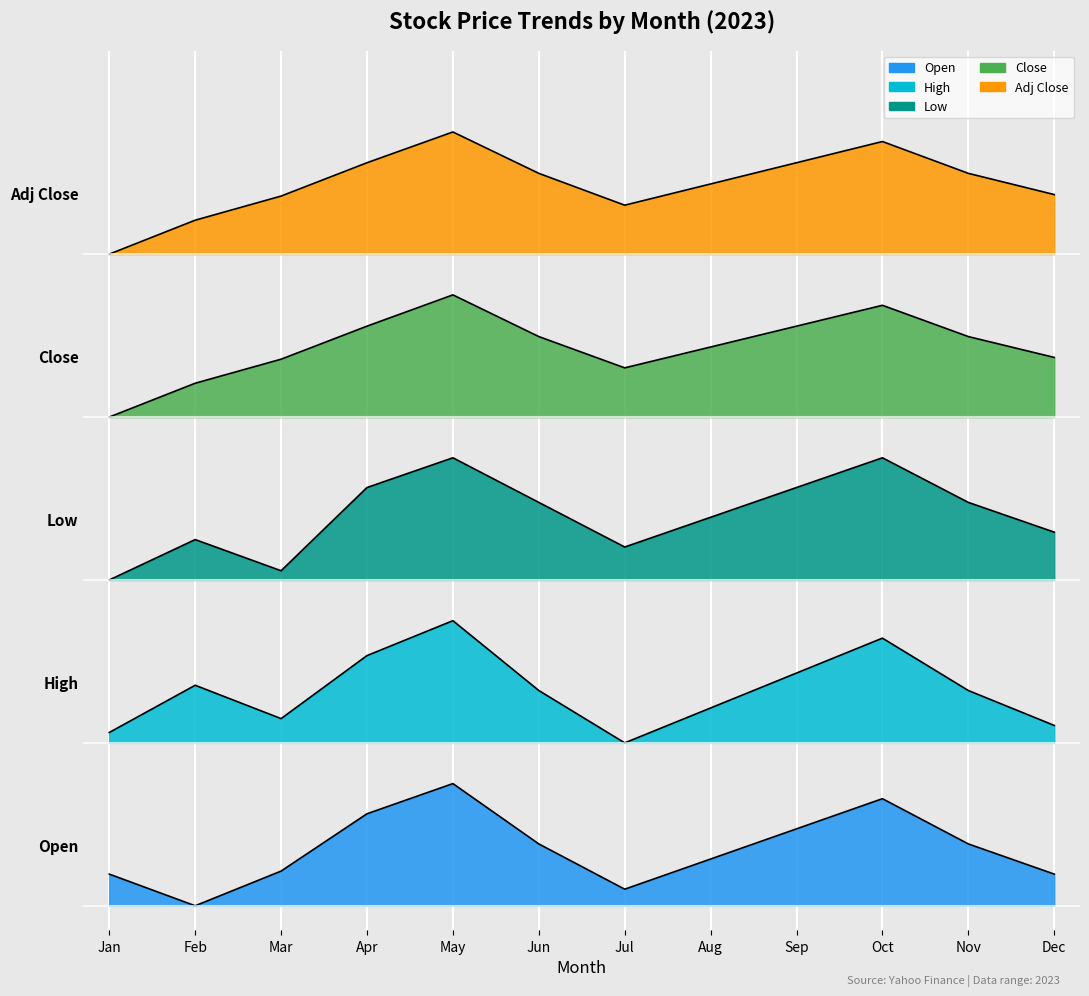

What are all the series names shown in the legend?

Open, High, Low, Close, Adj Close